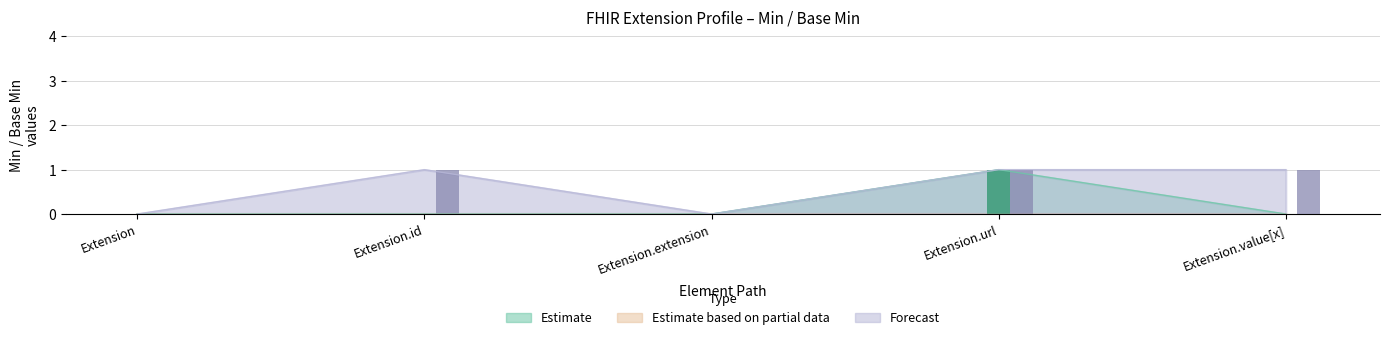

Are the bars horizontal?

No